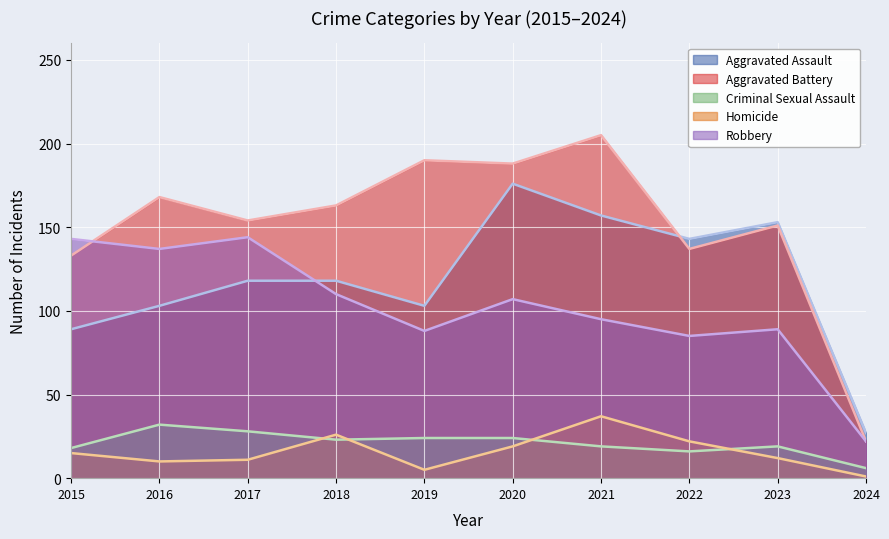

What is the sum of all Homicide values?

158